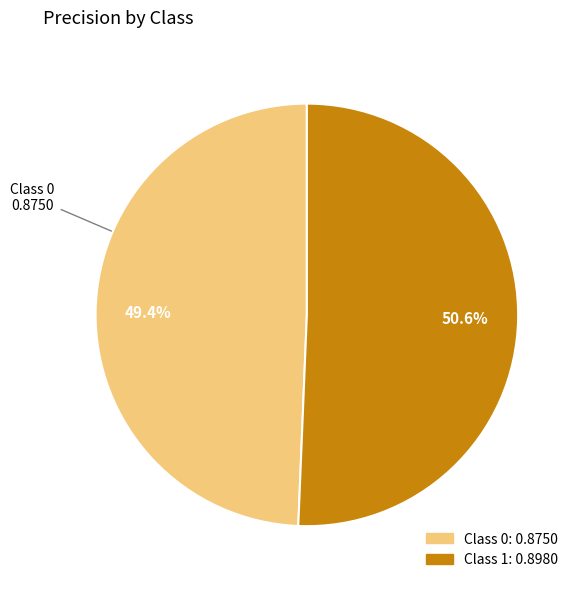

Is there a majority slice in this chart?

Yes